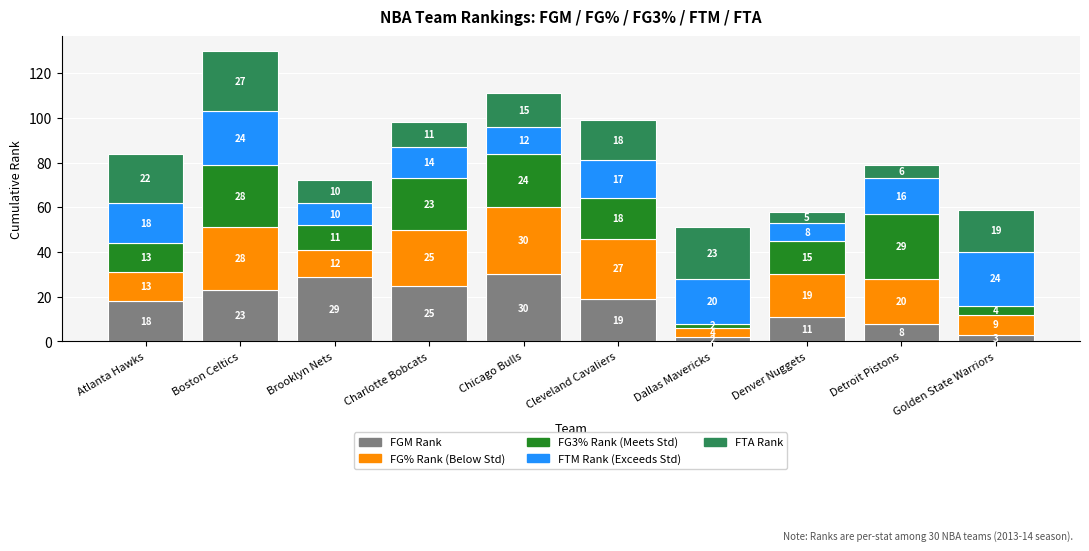

At which category is the sum across all series the highest?

Boston Celtics